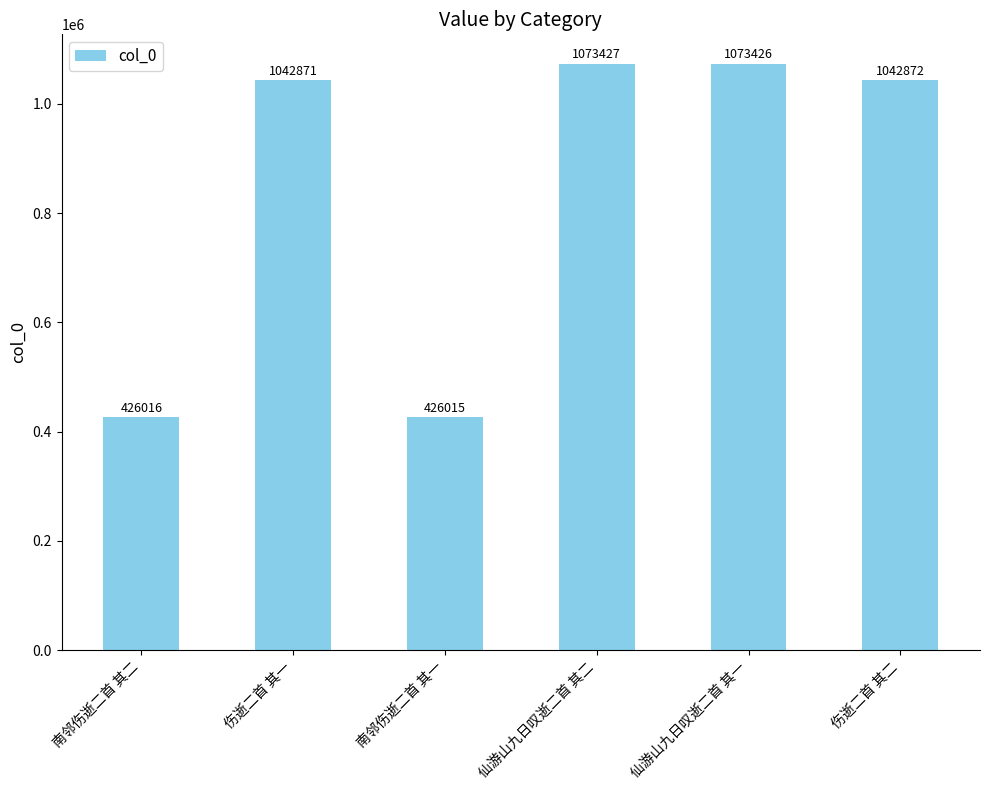

Are the bars horizontal?

No